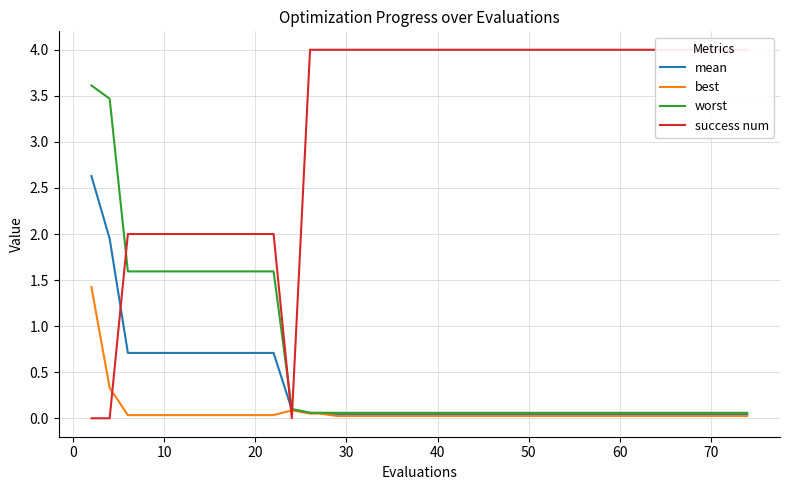

True or false: mean has more than 2 interior local peaks.

False